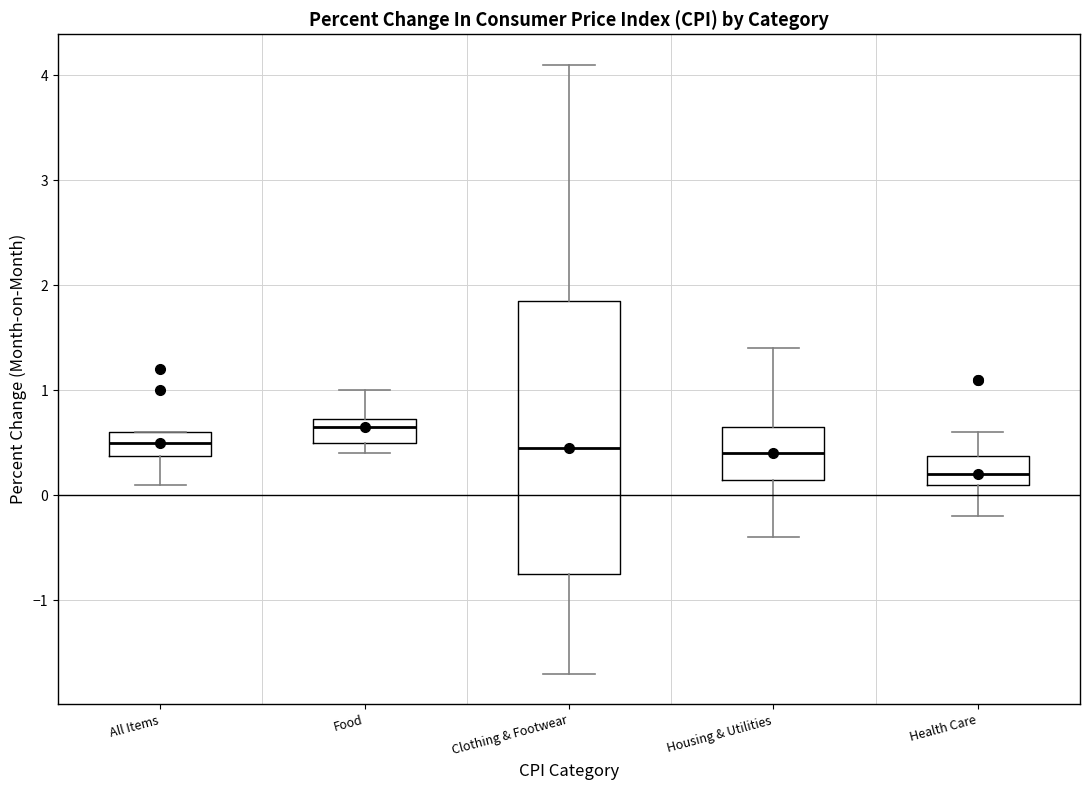

Reading left to right, read every box against the y-axis: the position of its median line, the range the box covers, and the ends of its whiskers. The values are not printed on the chart, so give them approximately, as read against the axis.

All Items: median 0.5, box 0.4 to 0.6, whiskers 0.1 to 0.6
Food: median 0.7 (just below the box's upper edge), box 0.5 to 0.7, whiskers 0.4 to 1.0
Clothing & Footwear: median 0.5, box -0.7 to 1.9, whiskers -1.7 to 4.1
Housing & Utilities: median 0.4, box 0.2 to 0.7, whiskers -0.4 to 1.4
Health Care: median 0.2, box 0.1 to 0.4, whiskers -0.2 to 0.6